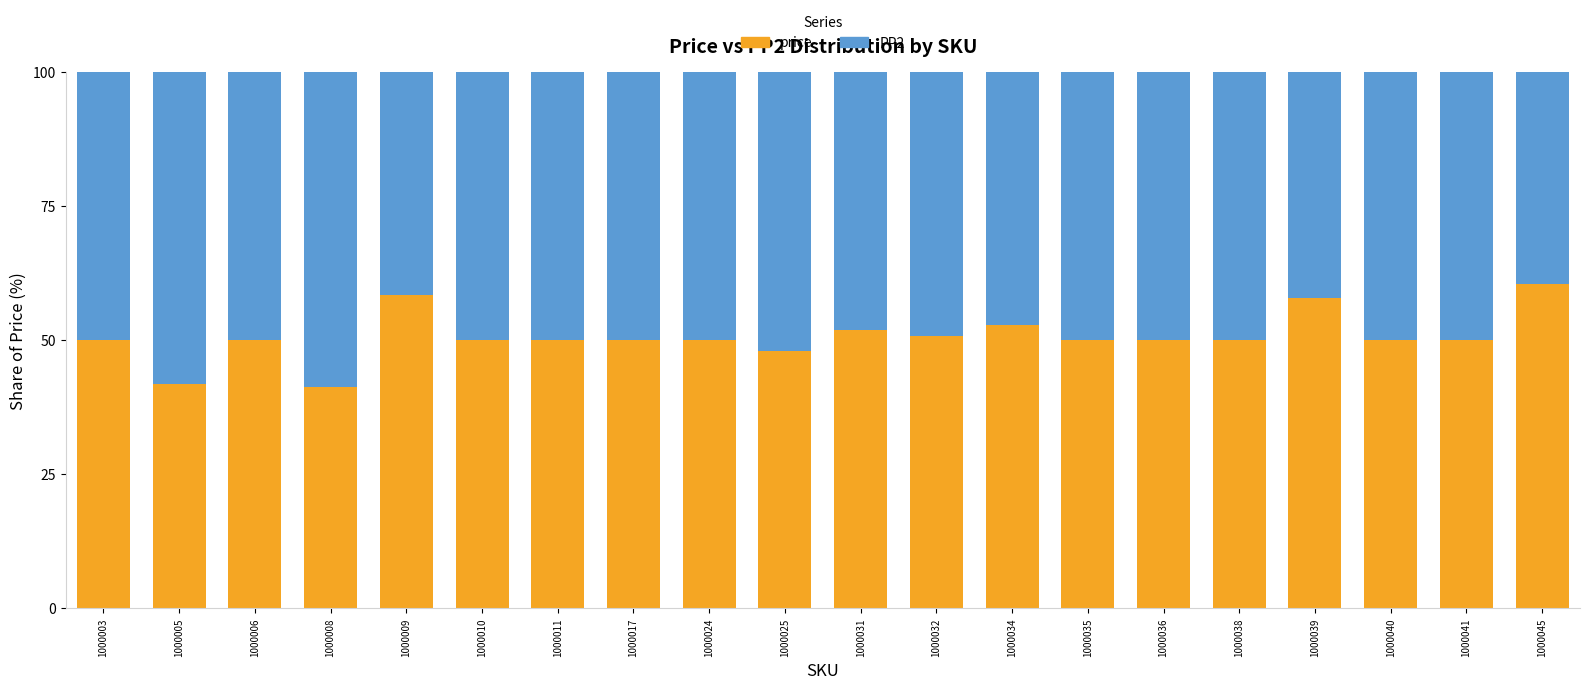

What is the difference between the maximum and minimum values in the price series?

19.3